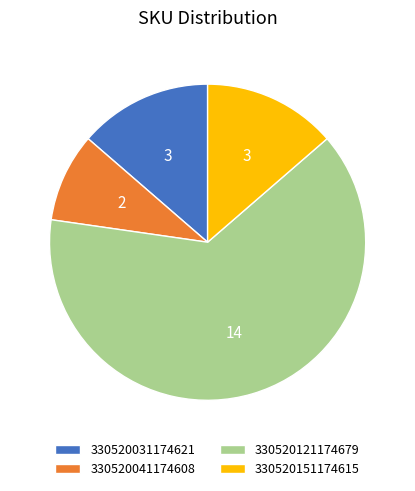

What is the ratio of the value at 330520151174615 to the value at 330520031174621?

1.0